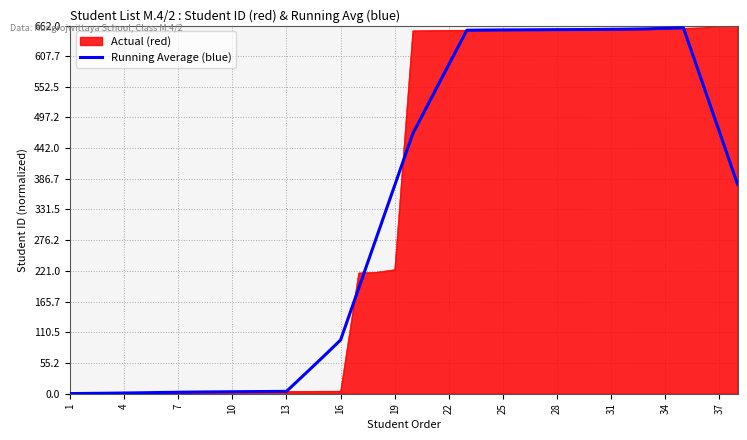

What is the highest value of the Actual (red) series?

662.0